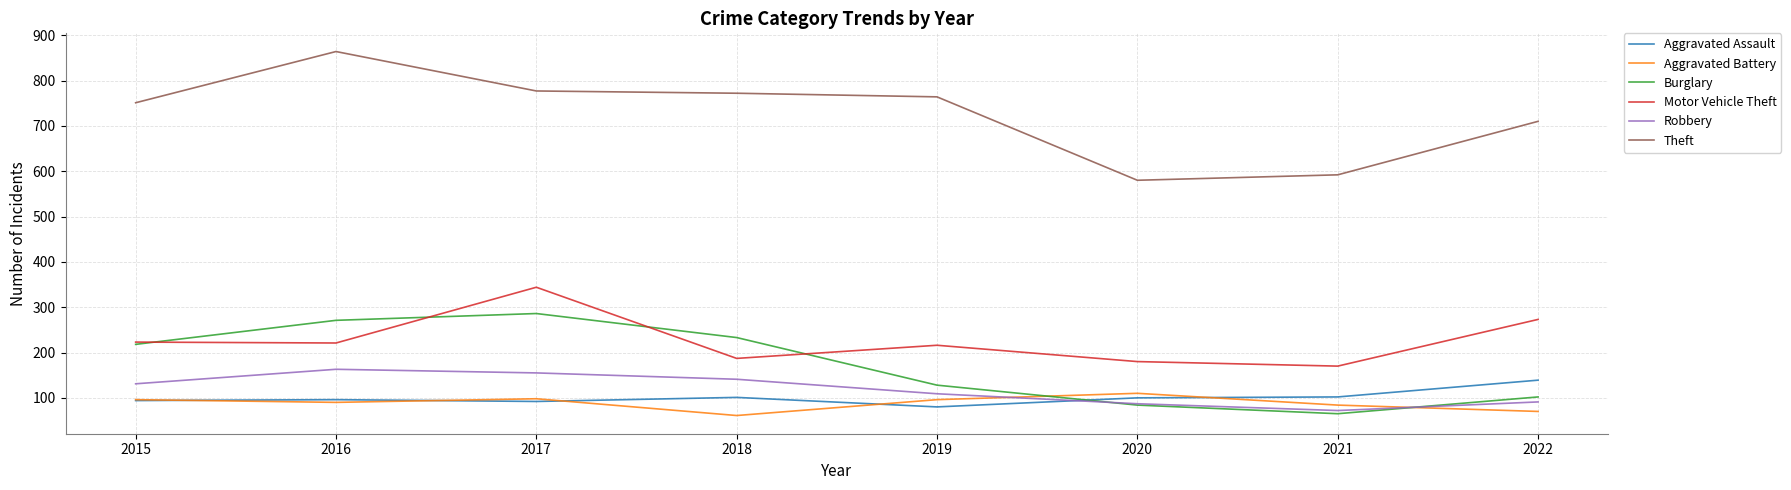

In Aggravated Battery, how many points are lower than both neighbors (excluding endpoints)?

2